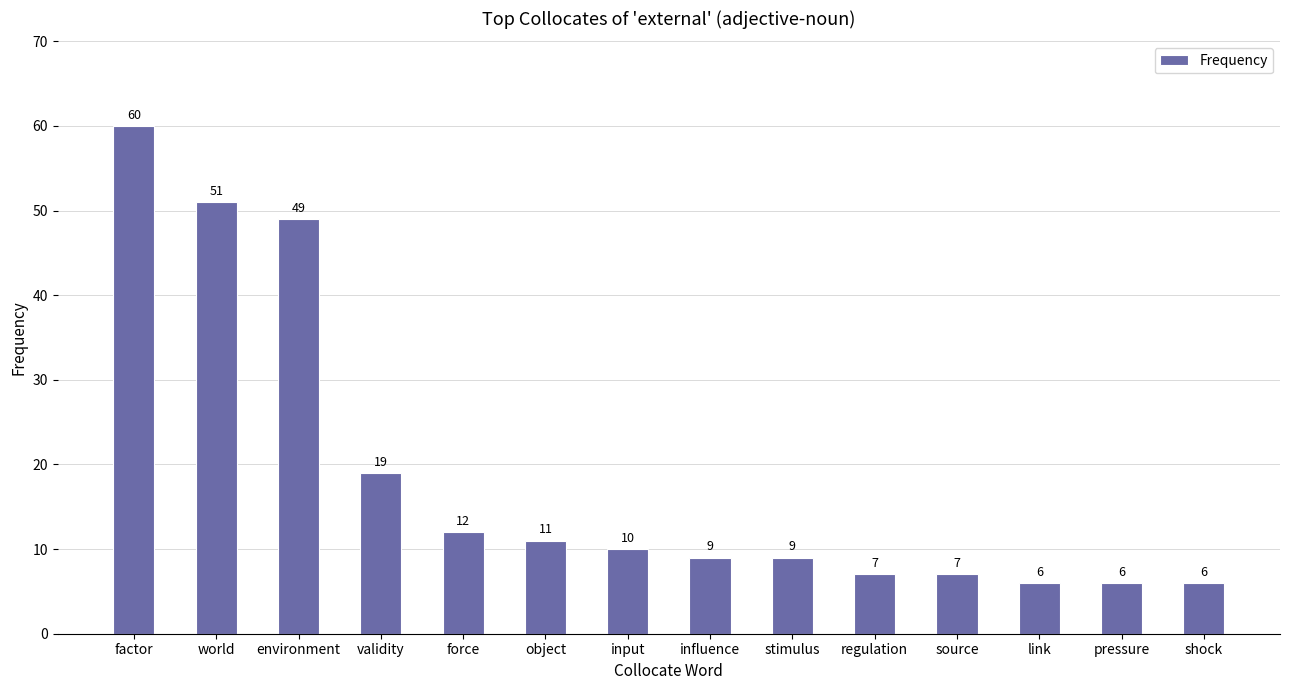

What is the maximum value shown in the chart?

60